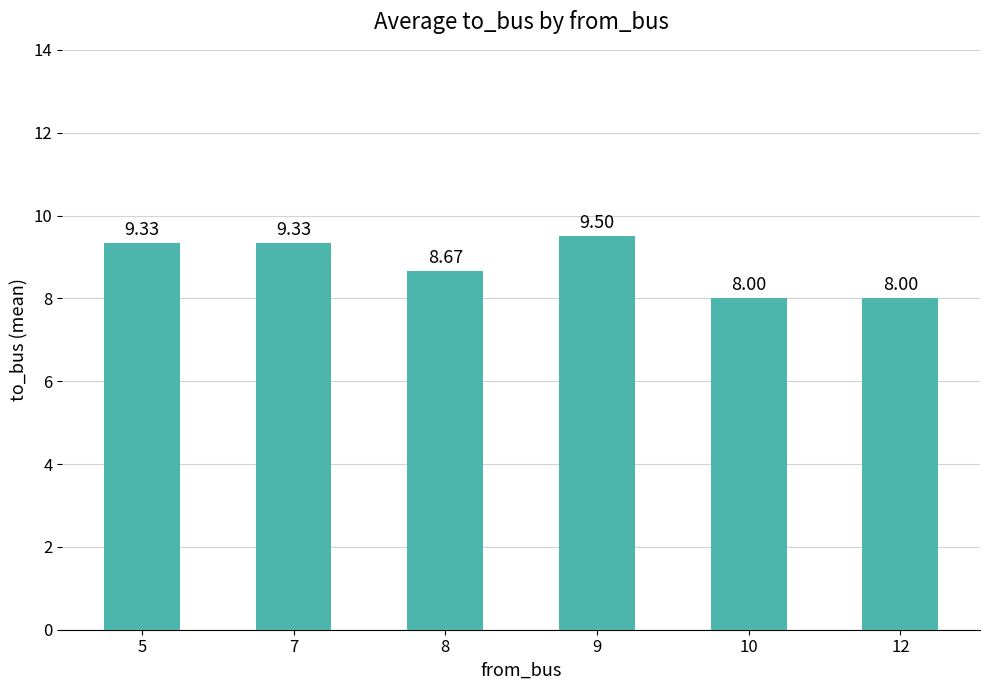

Count the values in the range 8 to 9.

3